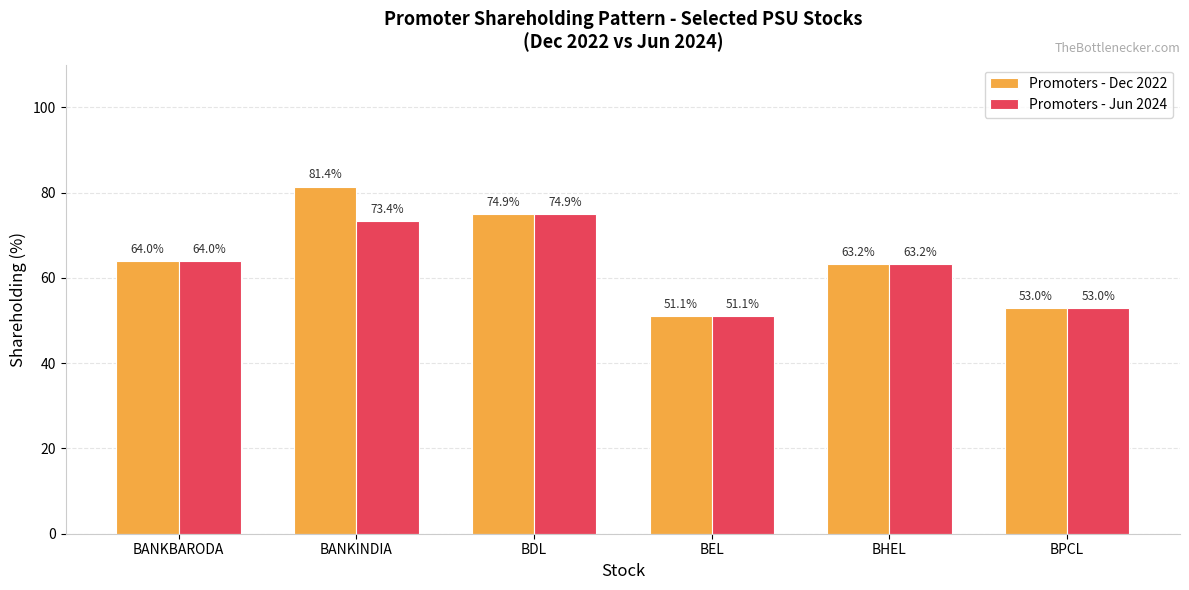

What is the label of the 2nd bar from the right?

BHEL